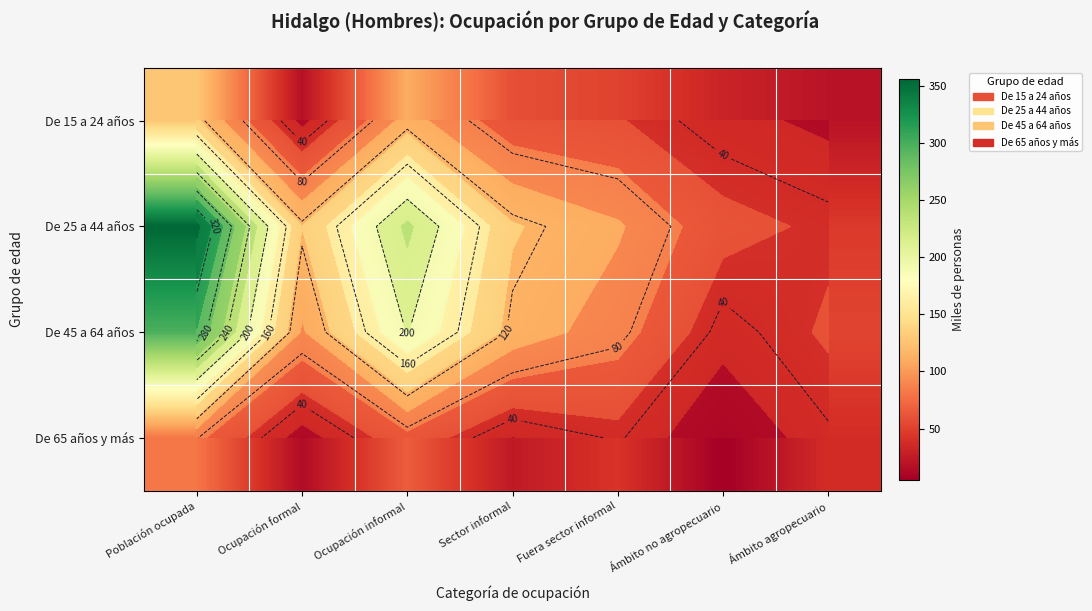

How many values in the De 25 a 44 años series are below 125?

3